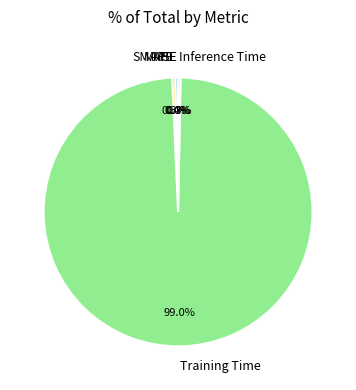

Do MAPE and Inference Time together represent more than half of the pie?

No